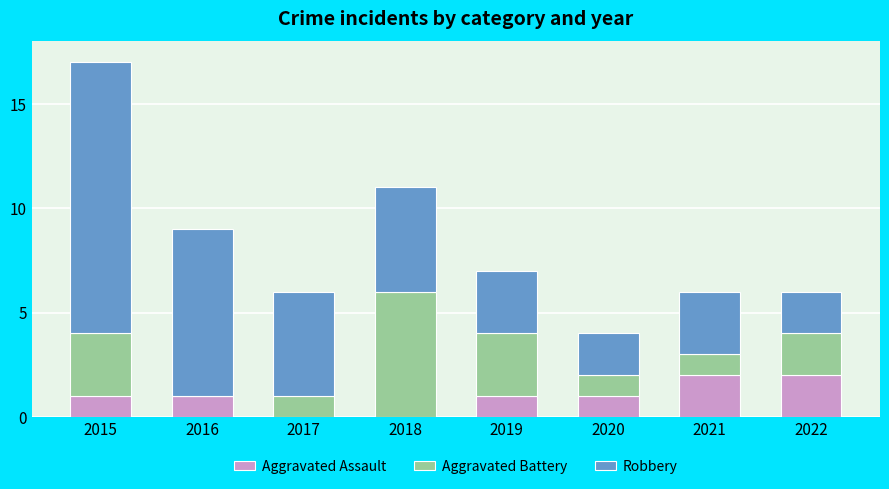

What is the total value across all series at 2022?

6